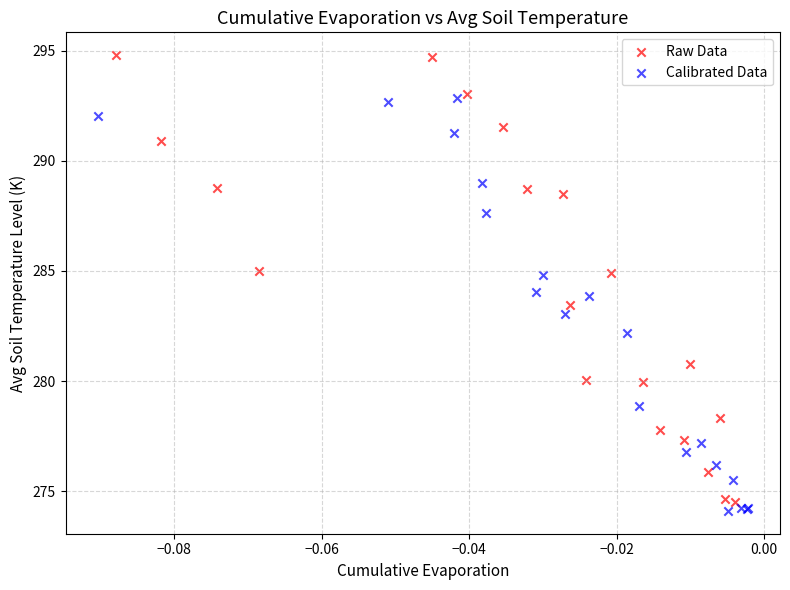

What are all the series names shown in the legend?

Raw Data, Calibrated Data